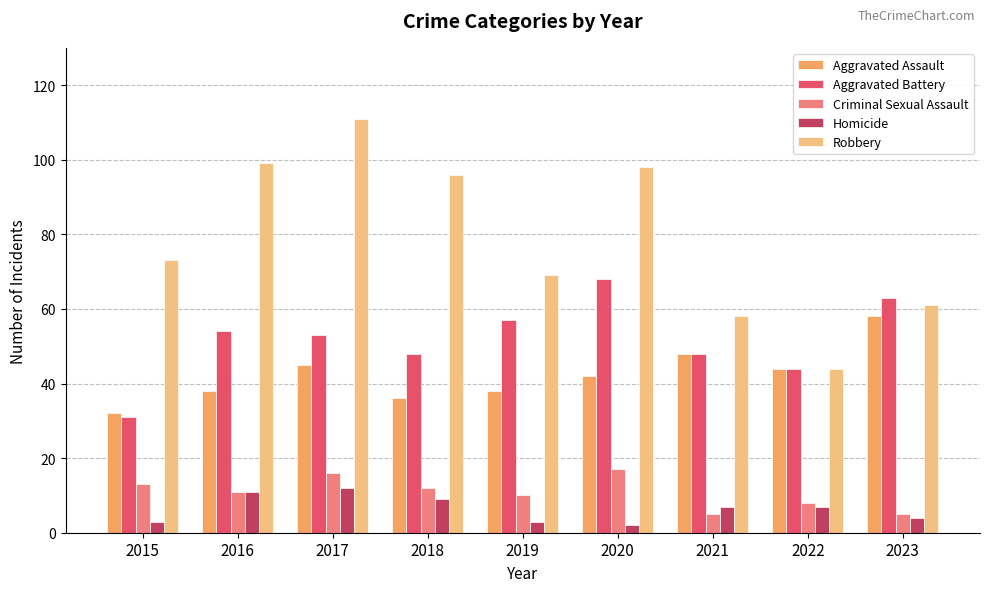

Reading left to right, transcribe all the data shown in this chart.

Aggravated Assault: 32	38	45	36	38	42	48	44	58
Aggravated Battery: 31	54	53	48	57	68	48	44	63
Criminal Sexual Assault: 13	11	16	12	10	17	5	8	5
Homicide: 3	11	12	9	3	2	7	7	4
Robbery: 73	99	111	96	69	98	58	44	61